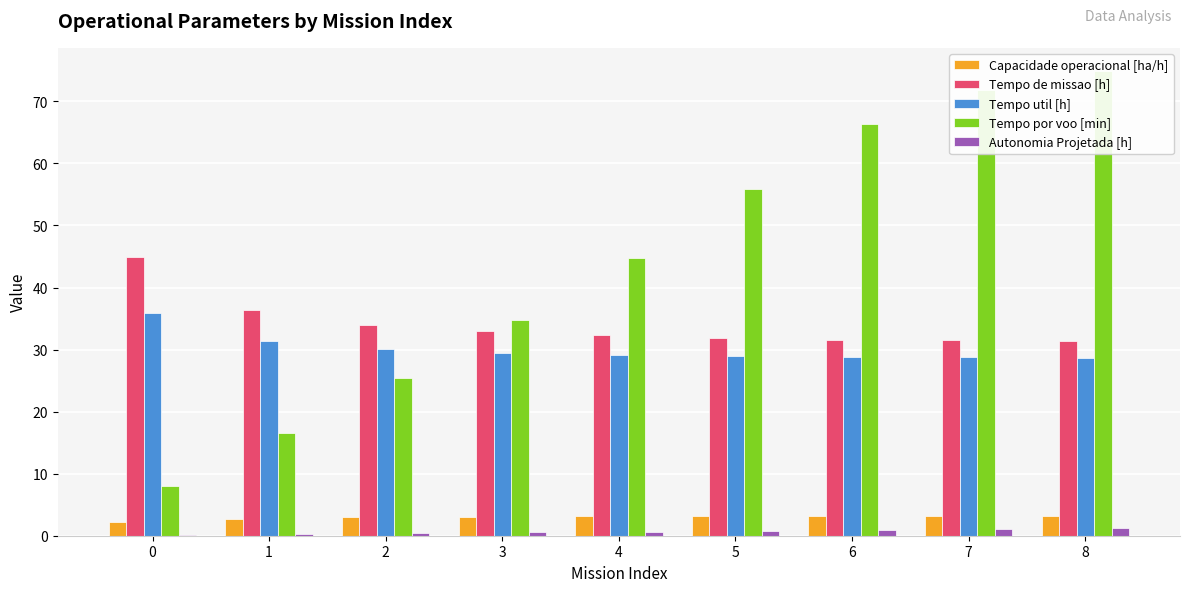

What is the difference between the maximum and second lowest values in the Tempo util [h] series?

7.2